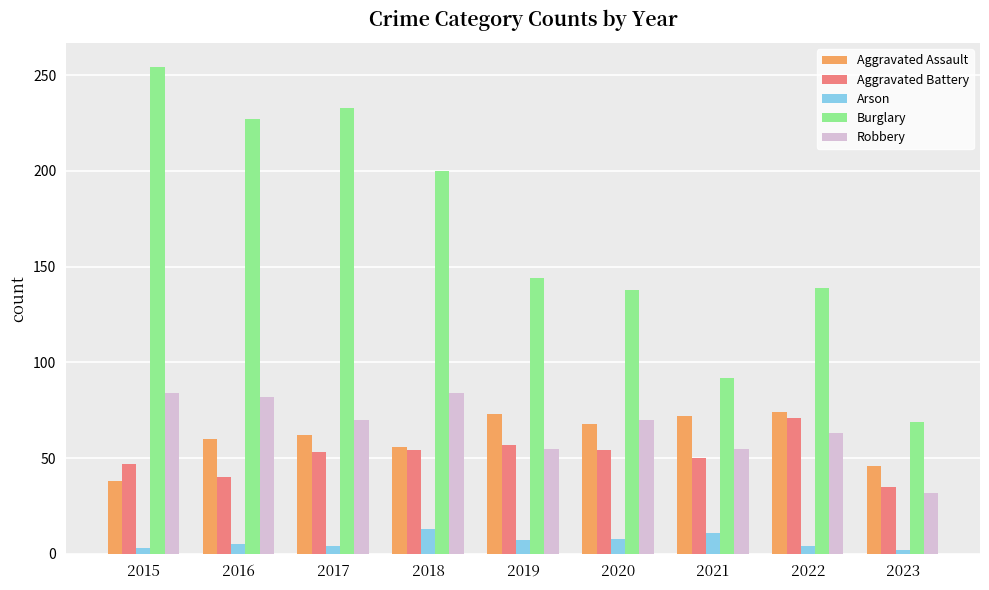

Are the bars grouped side by side (vs. stacked)?

Yes